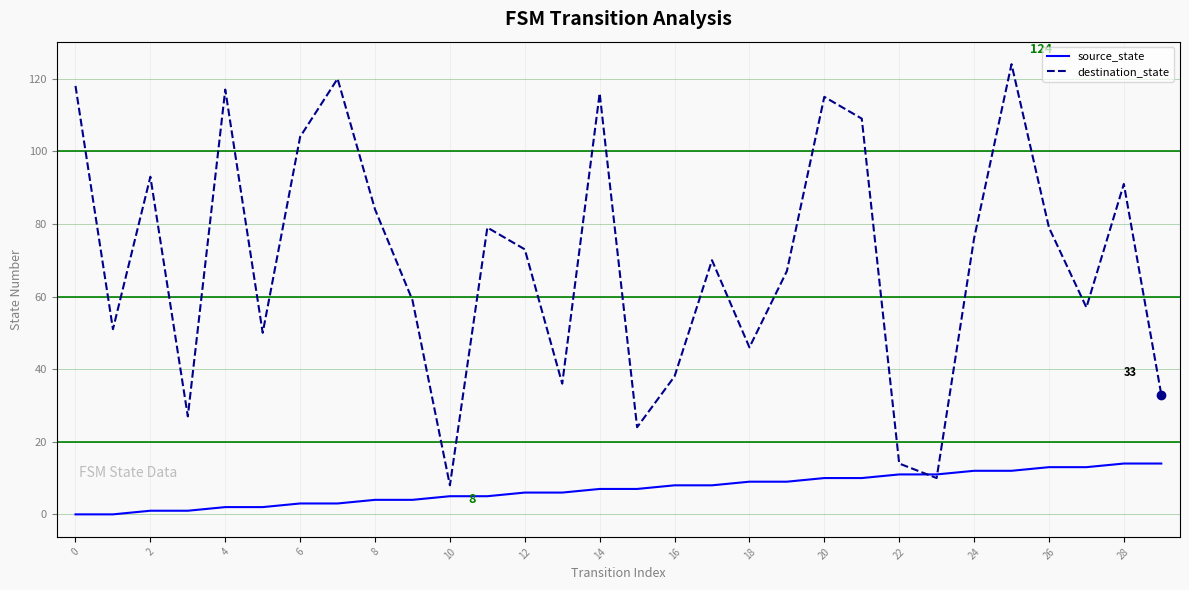

What are all the series names shown in the legend?

source_state, destination_state